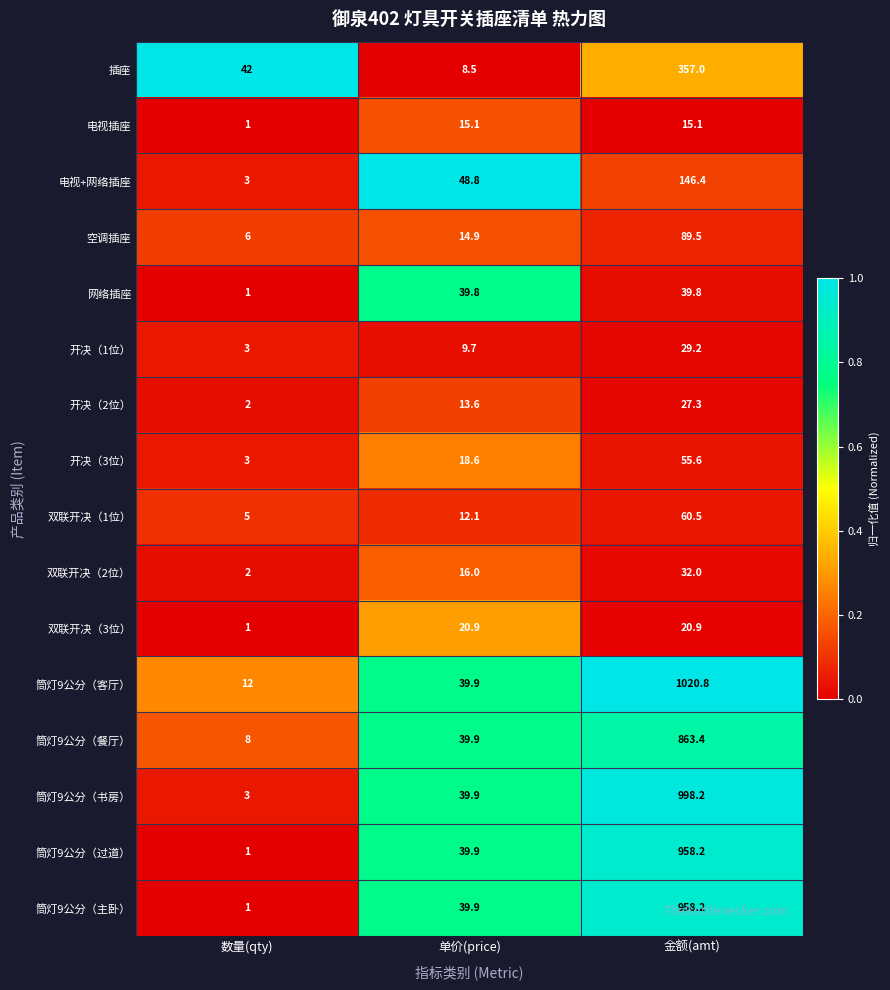

Rank the categories by 插座 value from highest to lowest.

金额(amt), 数量(qty), 单价(price)